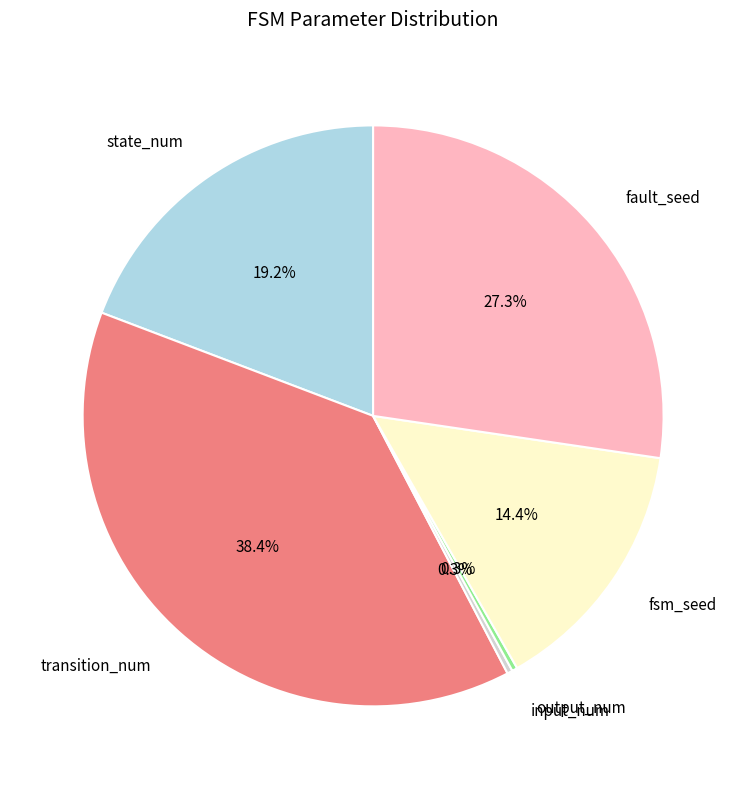

Count the number of slices in the pie.

6